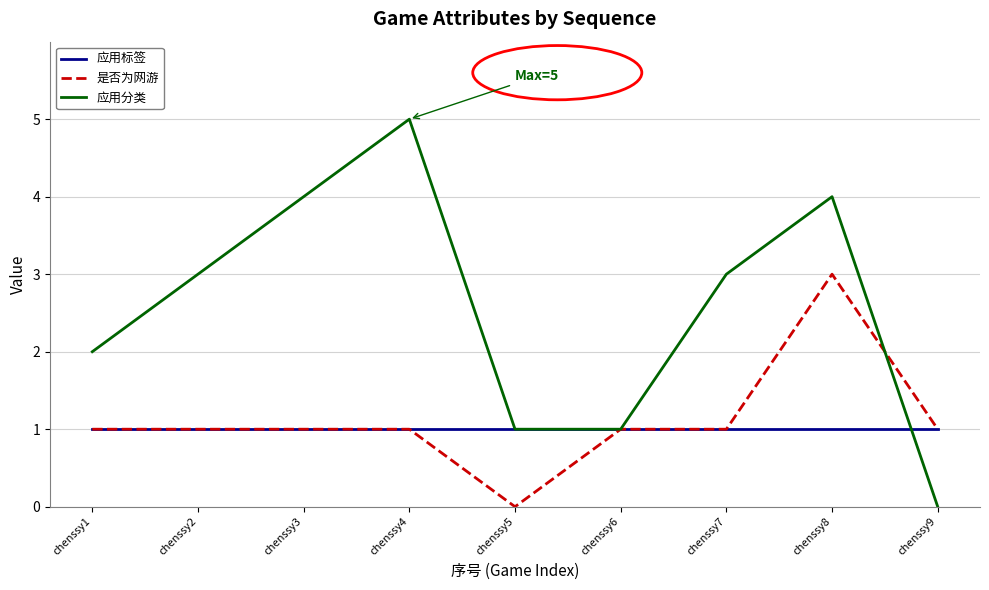

What is the sum of the 应用标签 values at chenssy3 and chenssy8?

2